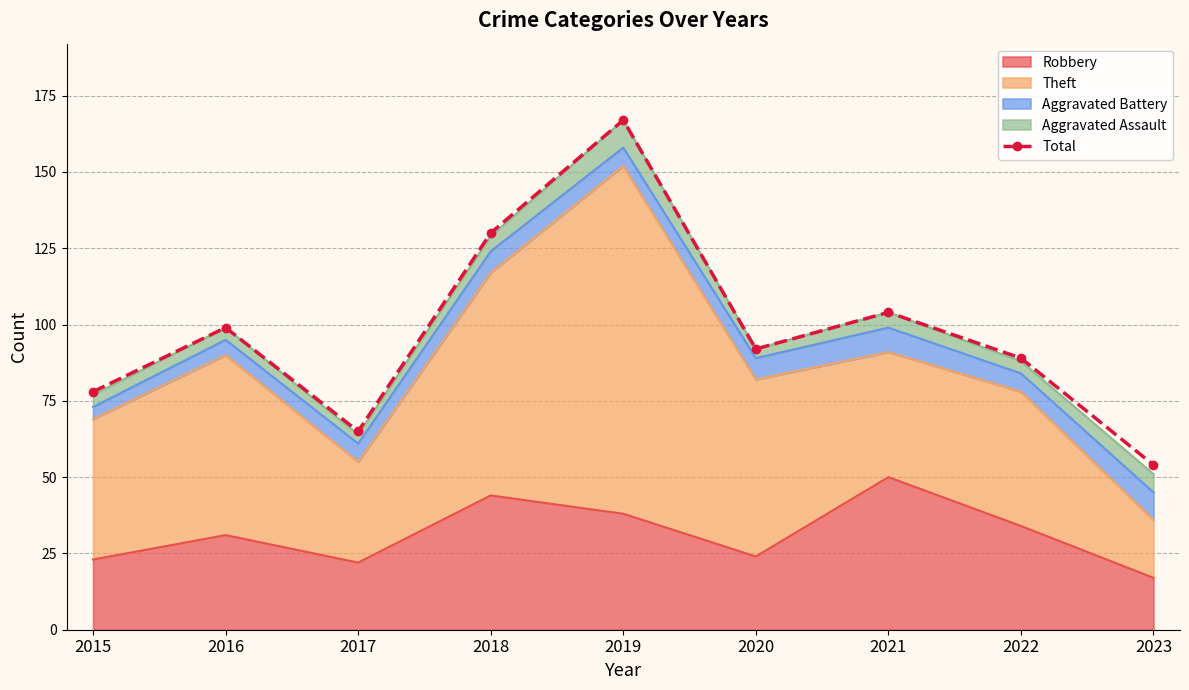

How many interior local valleys (lower than both neighbors) does the data have?

2